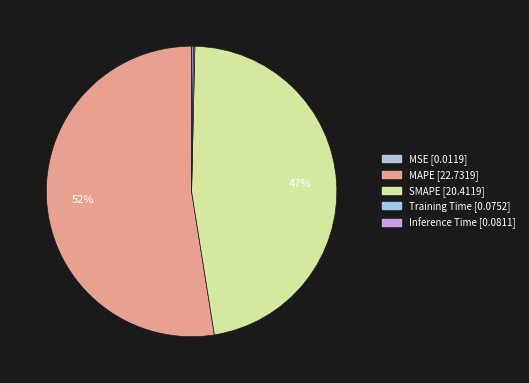

Which slice represents more than half of the pie?

MAPE